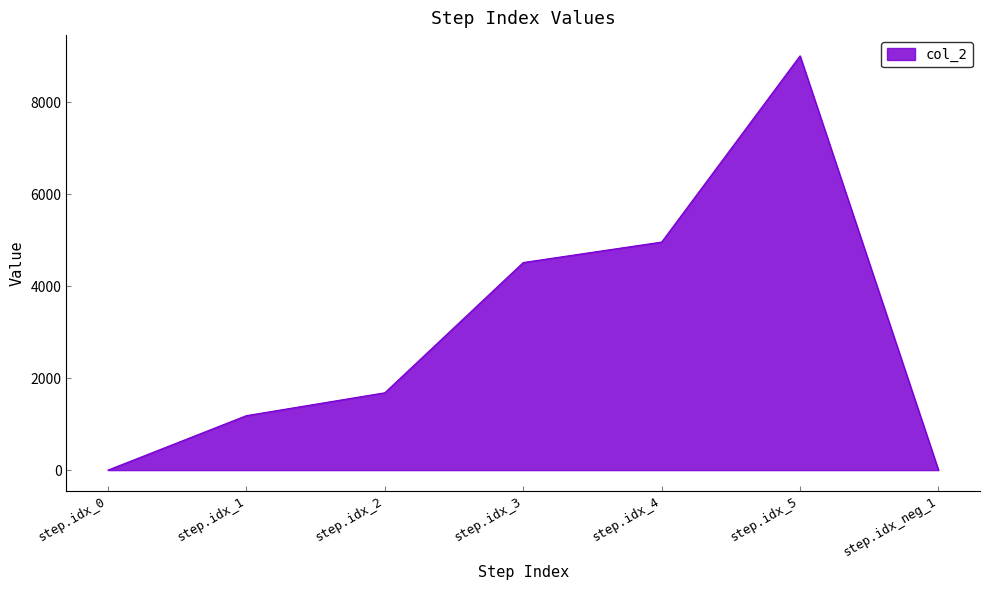

The chart shows a value of 1682 at step.idx_2. True or false?

True